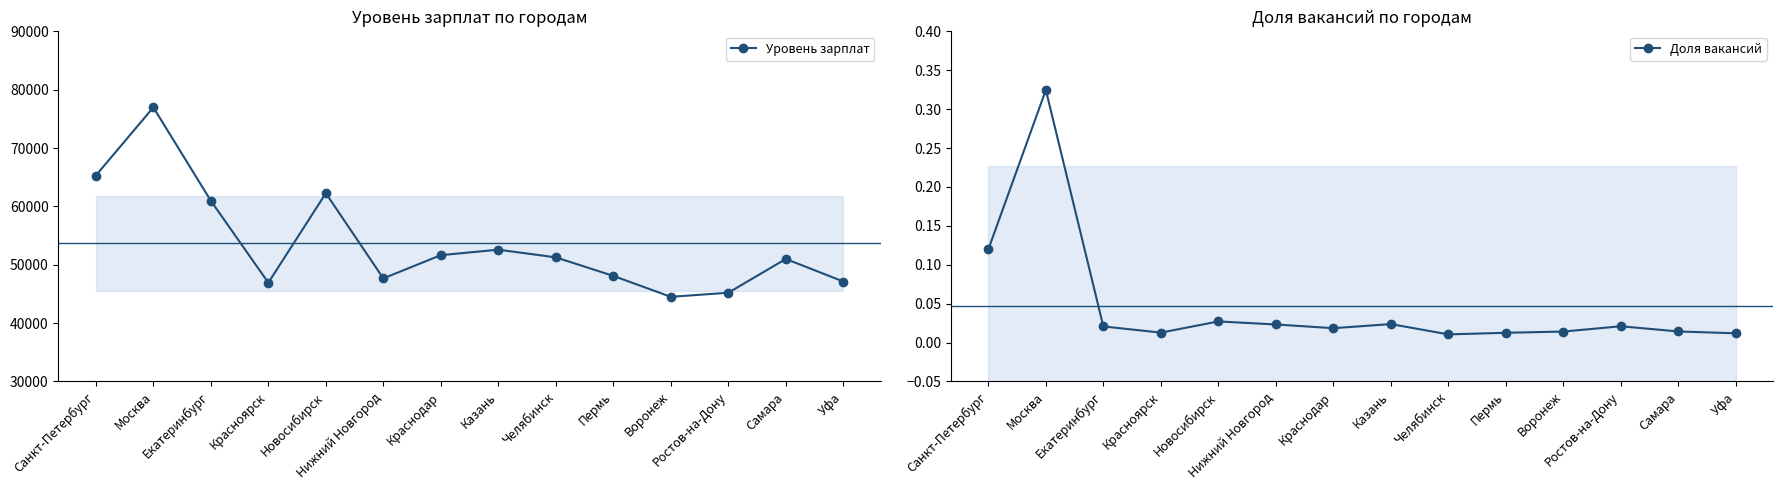

True or false: Уровень зарплат has a value of 44505.0 at Воронеж.

True